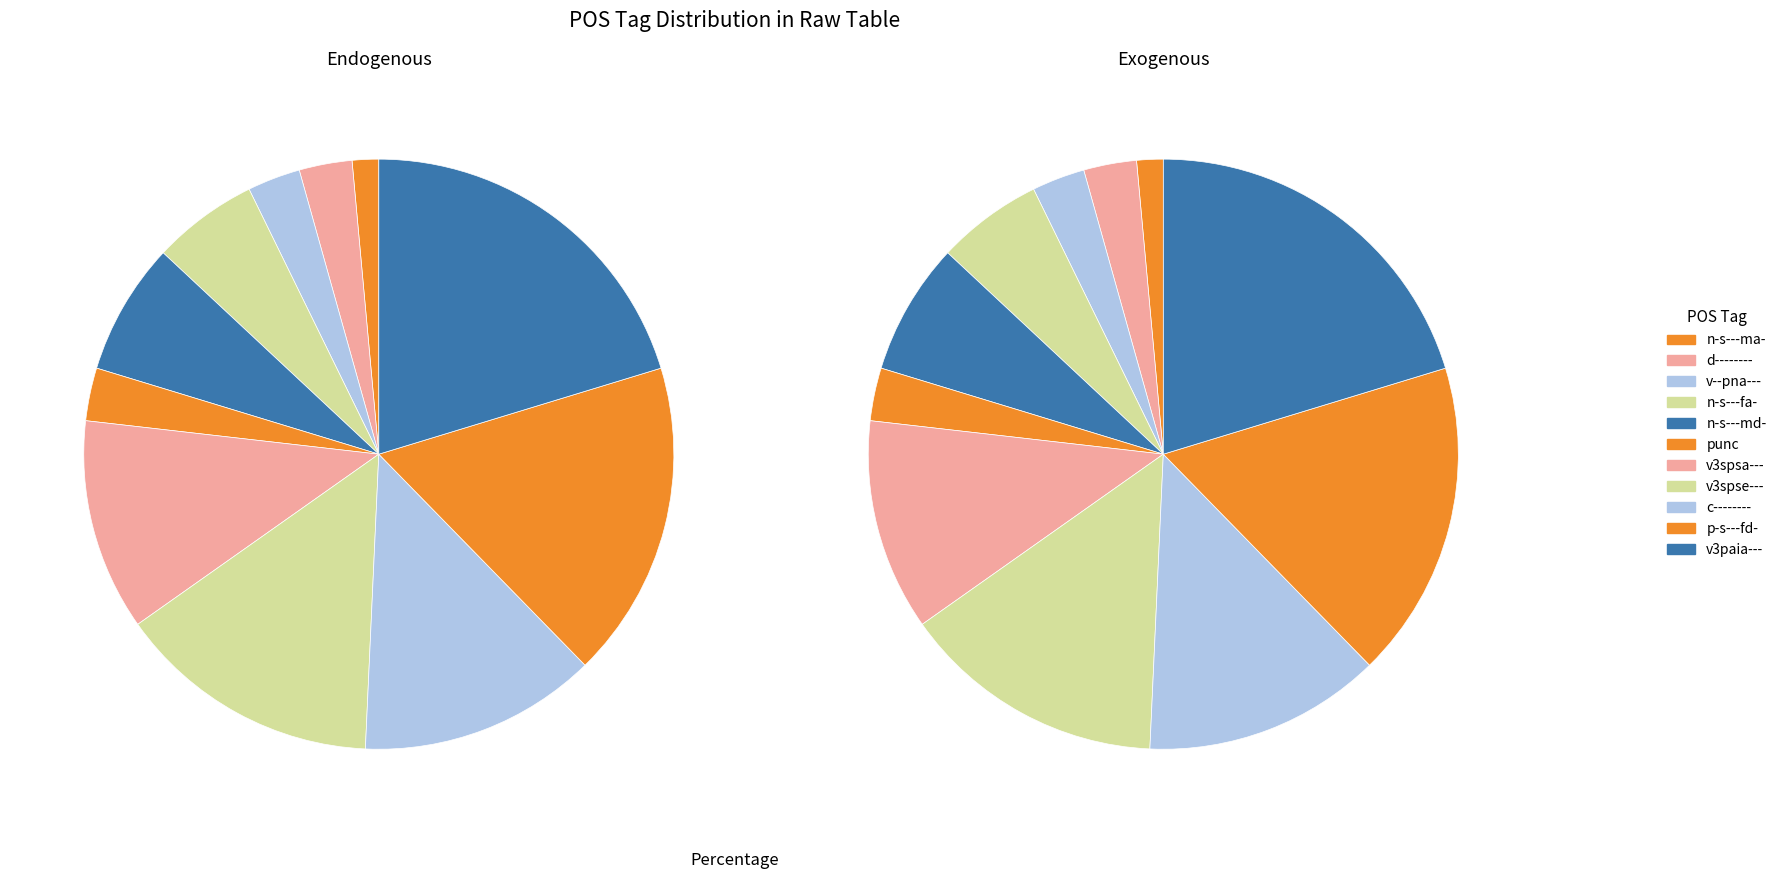

To the nearest percent, what is the difference between the n-s---md- and n-s---fa- slice percentages?

1%